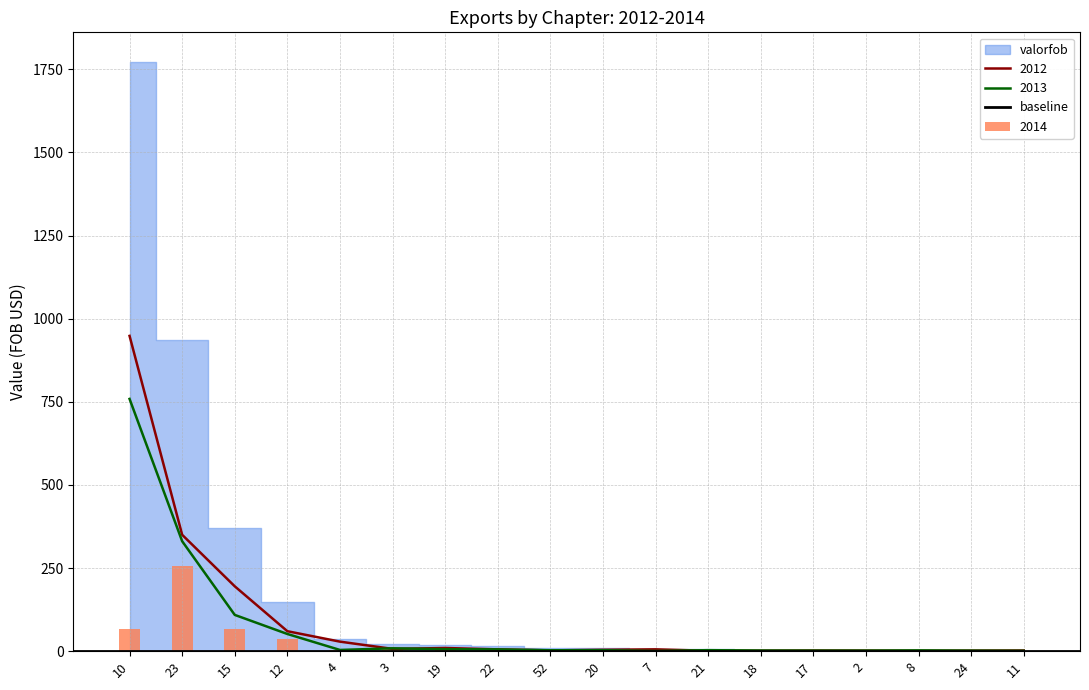

At which label does 2014 reach its minimum?

11